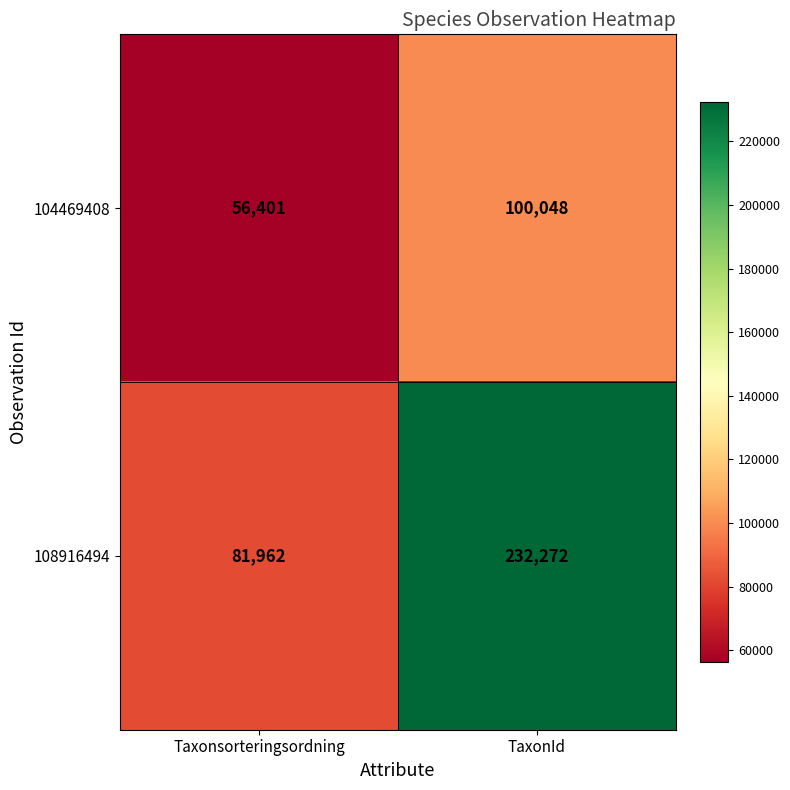

What is the difference between the highest and lowest values at Taxonsorteringsordning?

25561